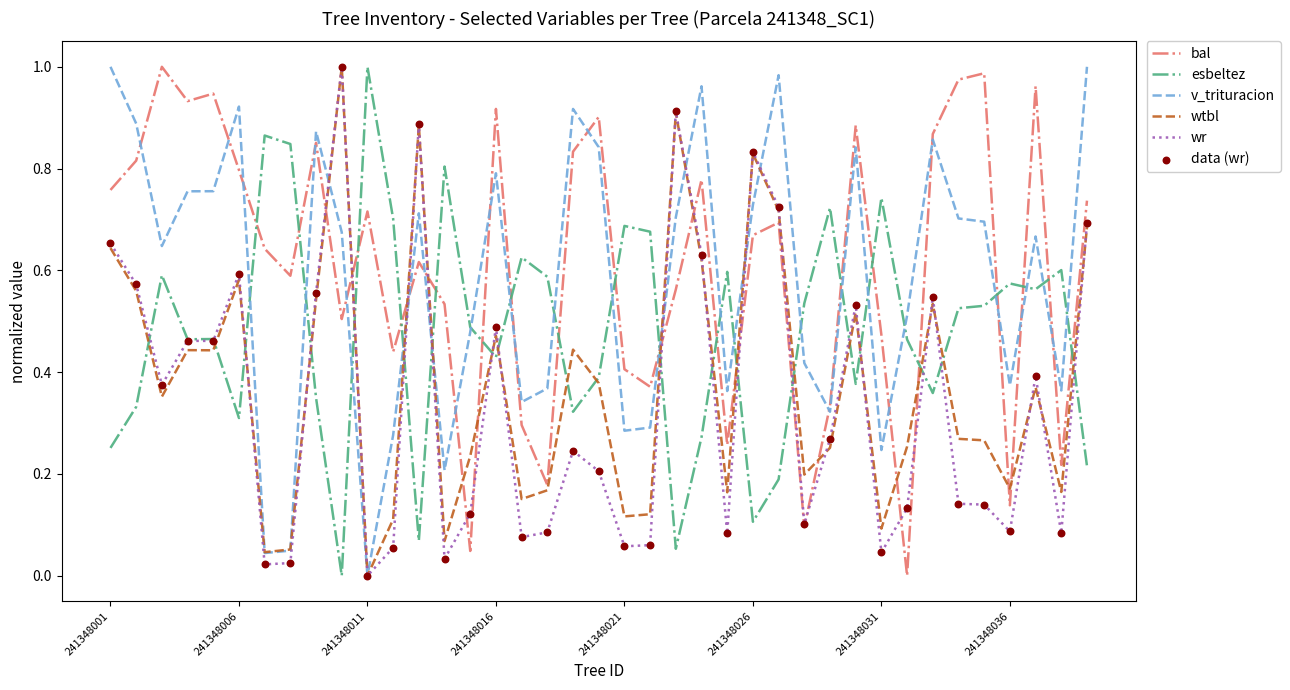

After their last crossing, which series has the higher values: esbeltez or wtbl?

wtbl